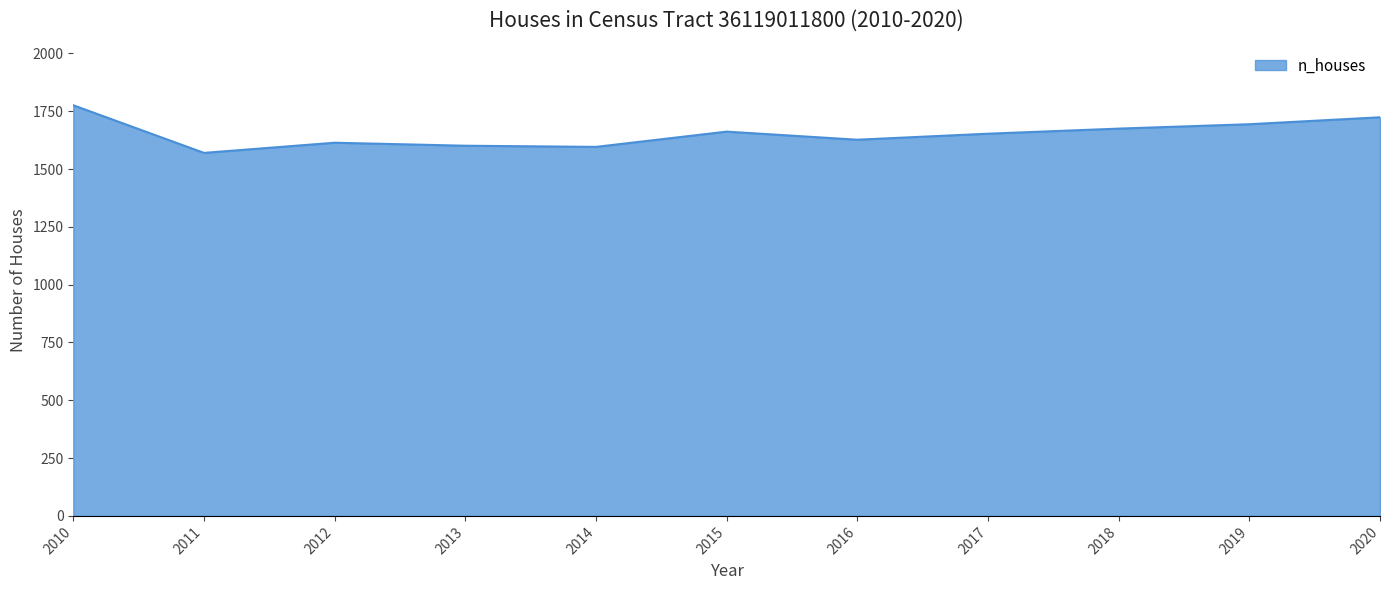

What is the difference between the values at 2015 and 2014?

66